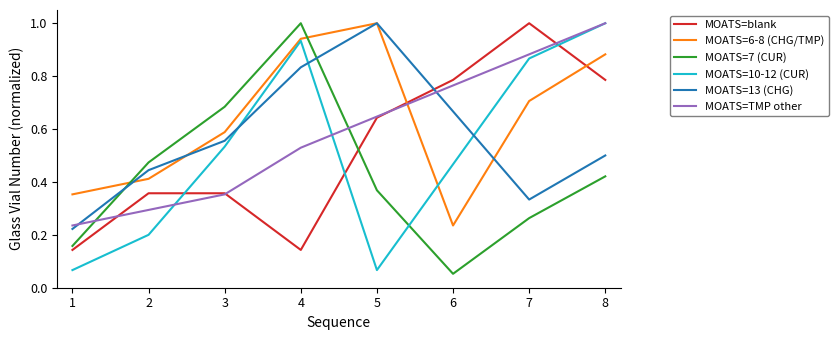

What is the greatest value displayed?

1.0